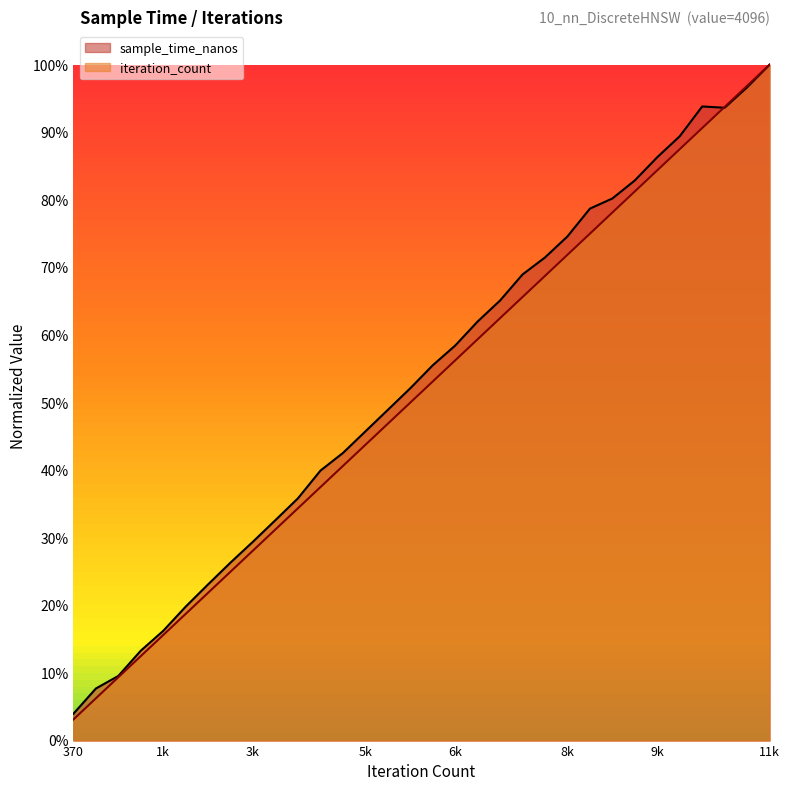

What is the sum of all iteration_count values?

16.5